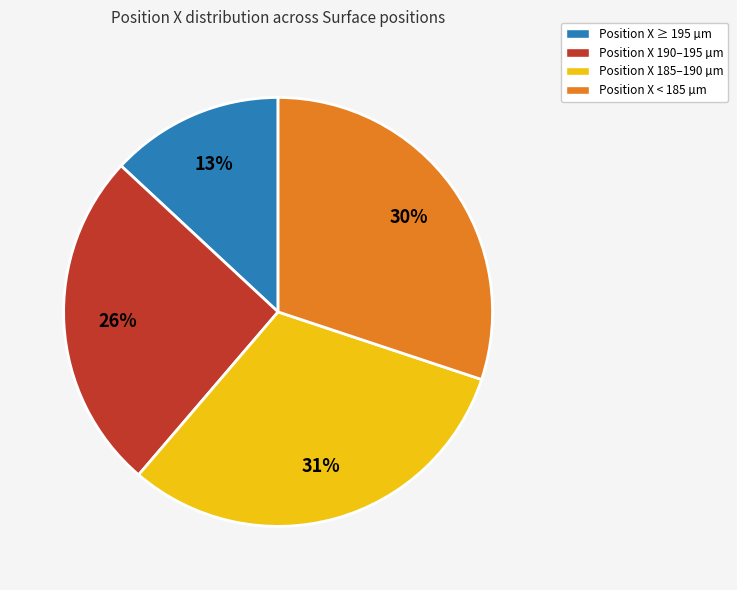

True or false: Position X < 185 µm accounts for 21% of the total.

False